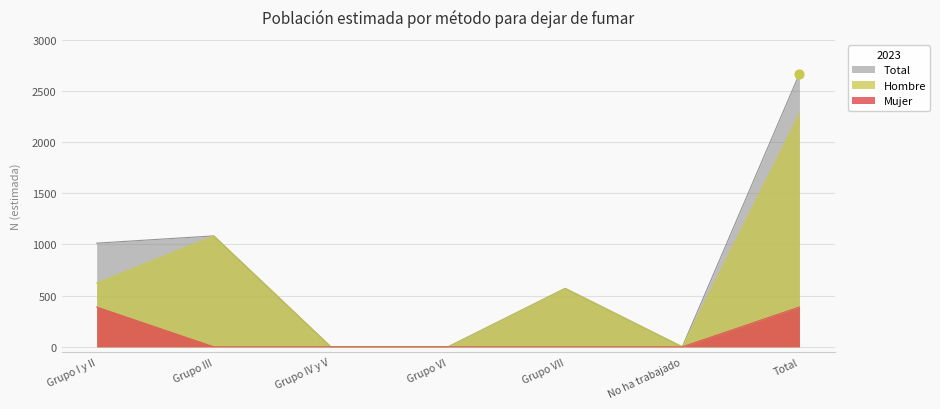

Which series has the largest Y range (max minus min)?

Total